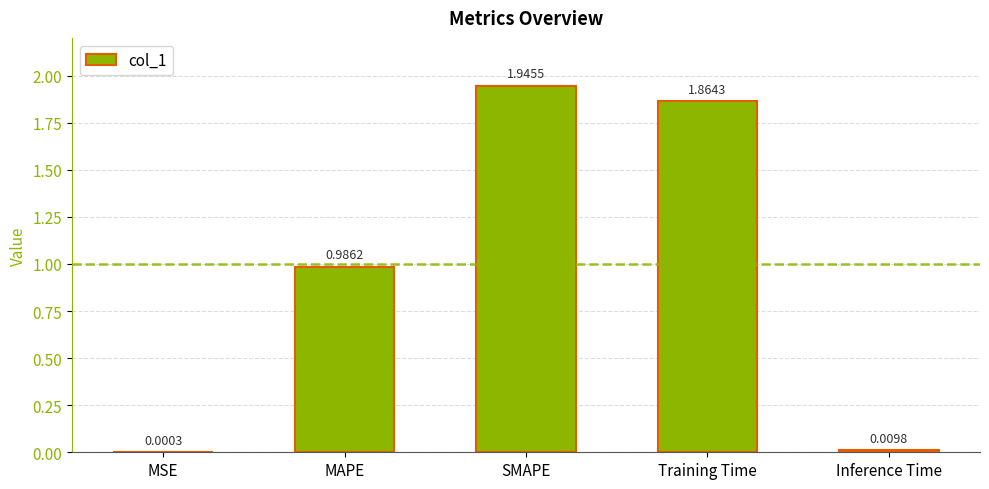

Which has a higher value, MAPE or SMAPE?

SMAPE